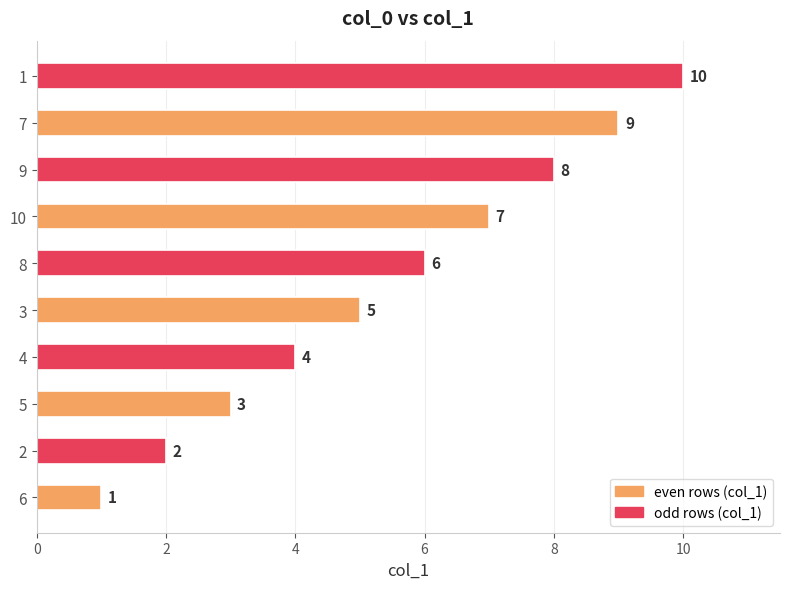

Rank the categories by value from highest to lowest.

1, 7, 9, 10, 8, 3, 4, 5, 2, 6